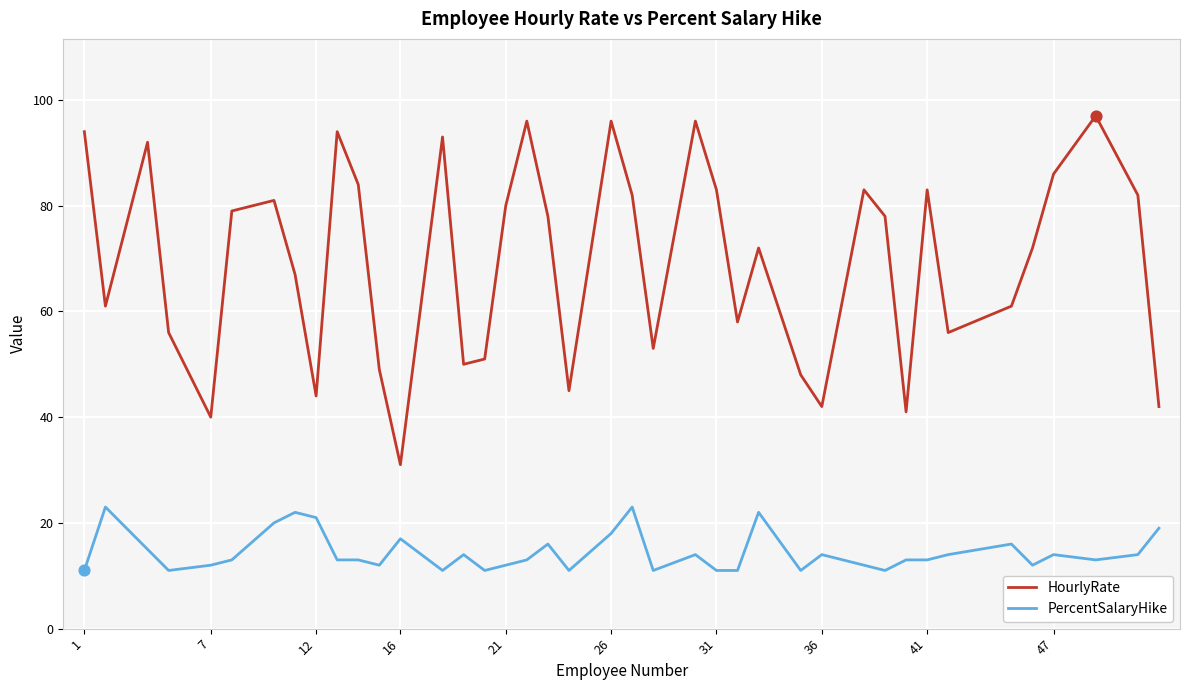

Which series has the widest spread of values?

HourlyRate